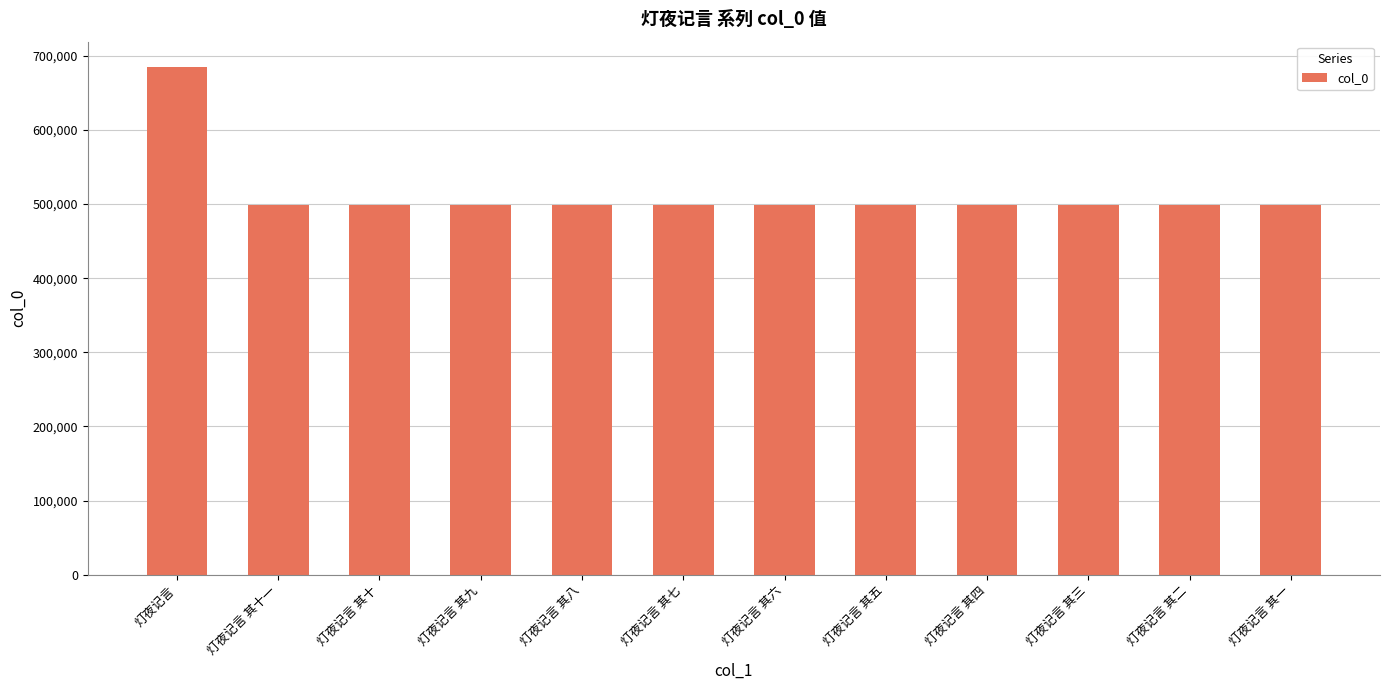

What is the difference between the maximum and second lowest values?

186601